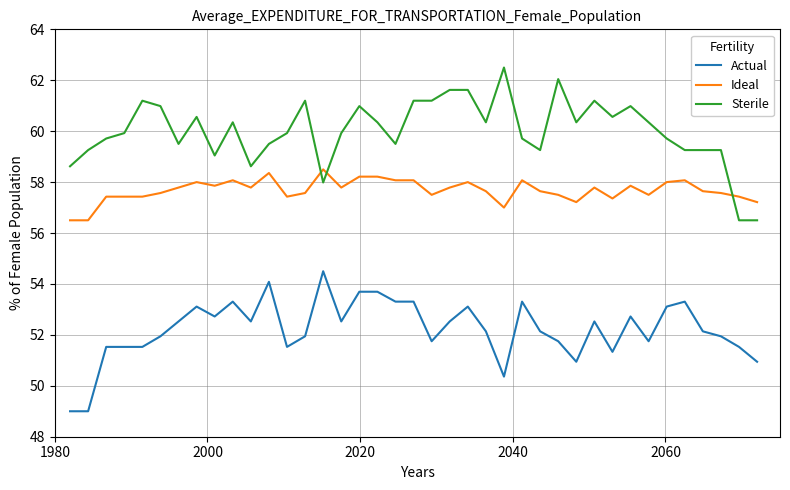

True or false: Sterile and Actual cross at least once.

False